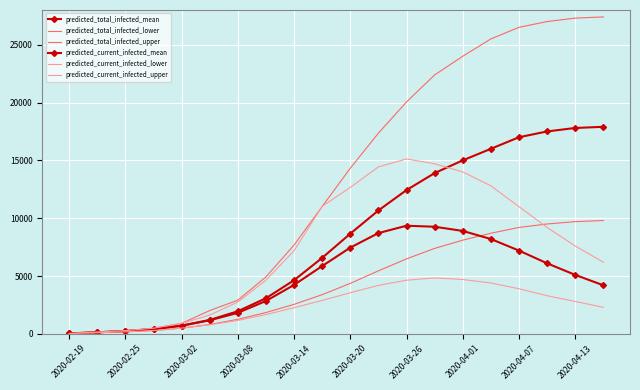

True or false: predicted_current_infected_lower and predicted_total_infected_upper cross at least once.

False